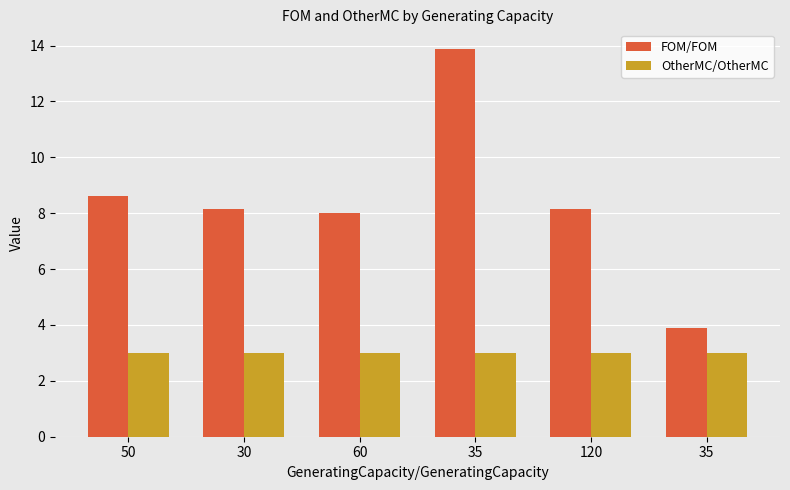

What are all the series names shown in the legend?

FOM/FOM, OtherMC/OtherMC